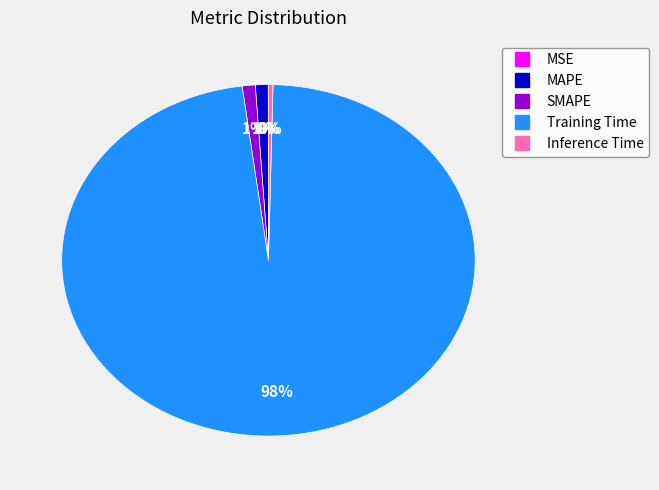

What is the largest slice in the pie chart?

Training Time